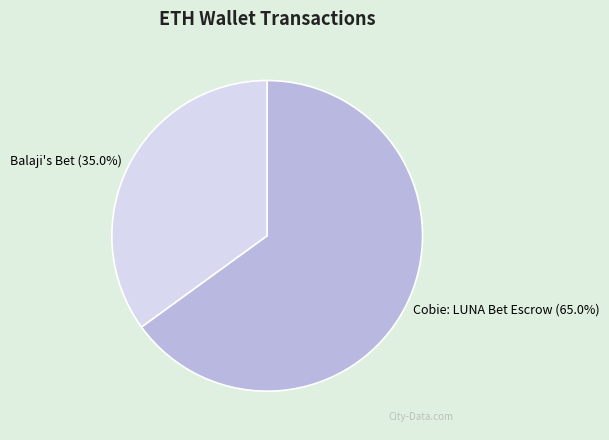

To the nearest percent, what percentage of the pie is Balaji's Bet?

35%